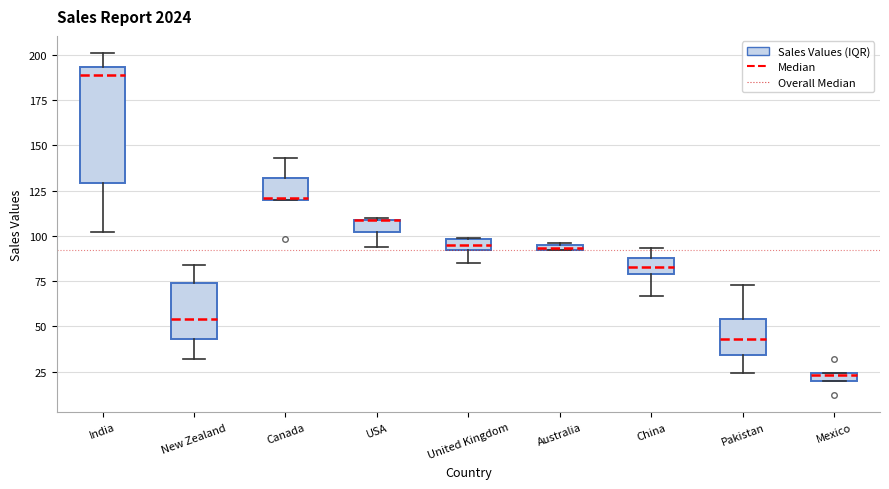

Which box is the tallest, from its lower edge to its upper edge?

India